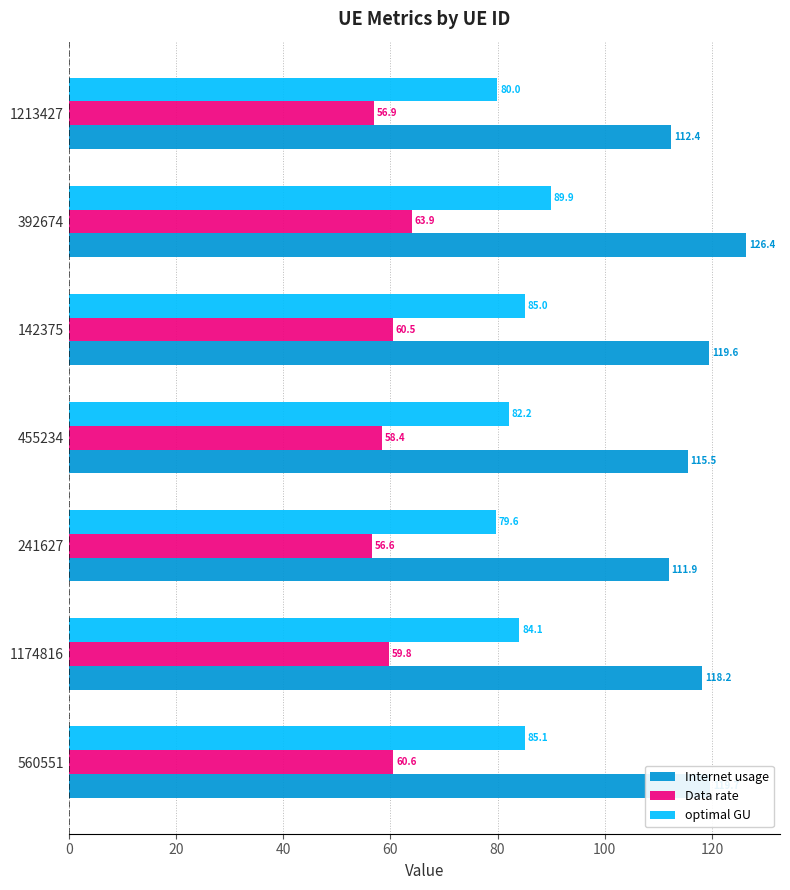

What is the smallest value displayed?

56.6